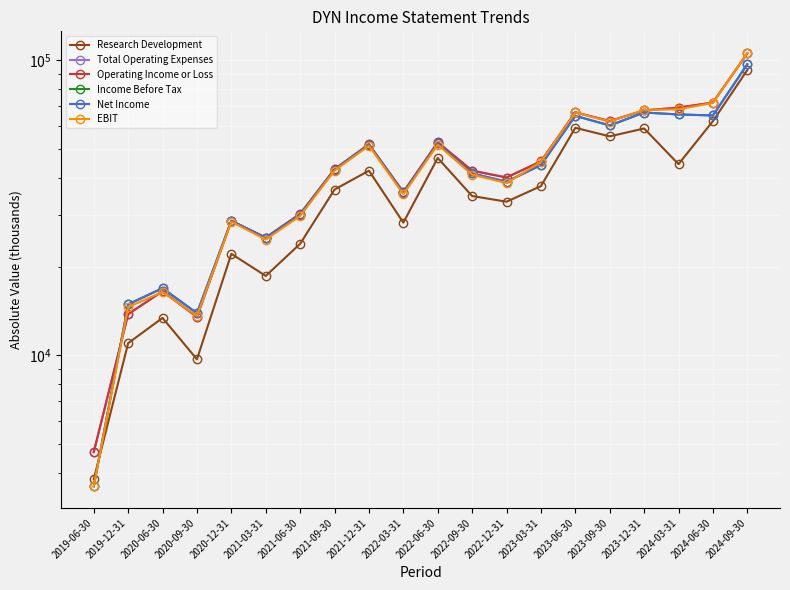

What is the label of the 9th point from the left?

2021-12-31